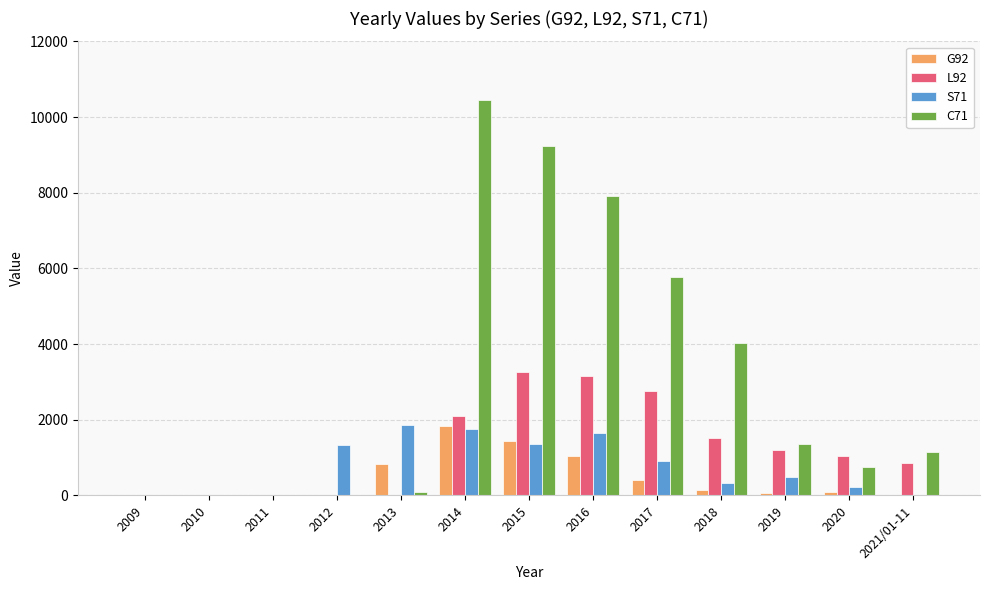

At which category does the chart reach its peak across all series?

2014